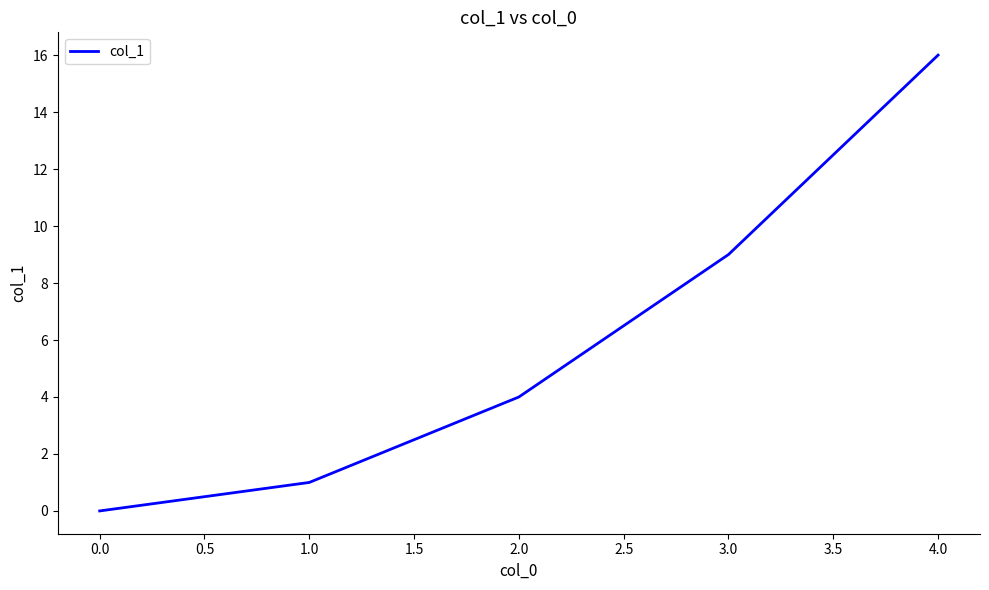

True or false: there are more than 2 points higher than both neighbors.

False